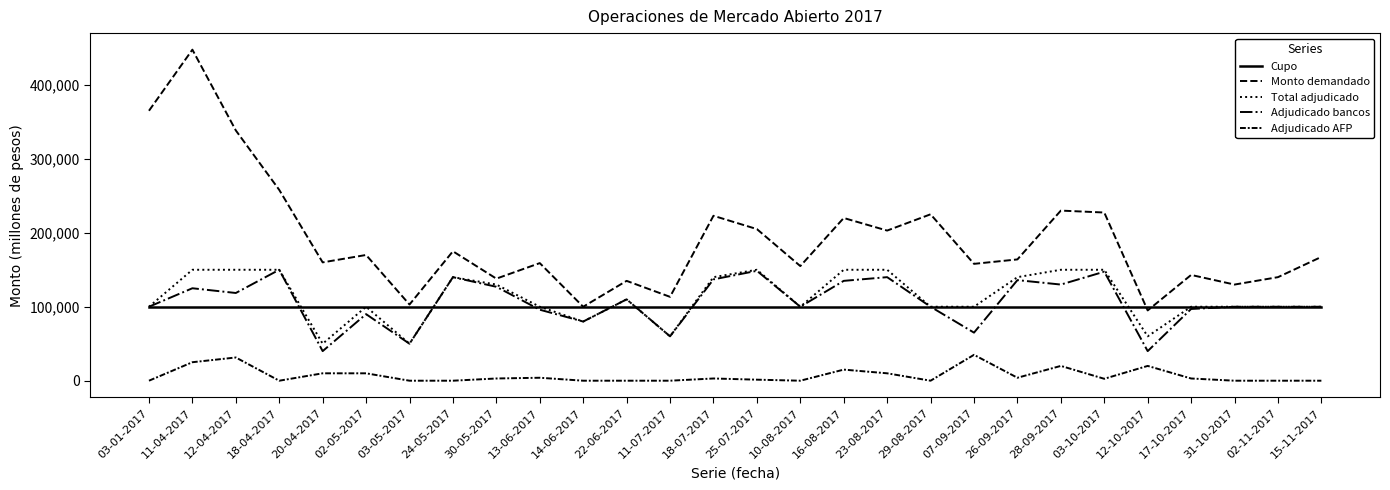

Between 13-06-2017 and 22-06-2017, which series saw the biggest shift?

Monto demandado